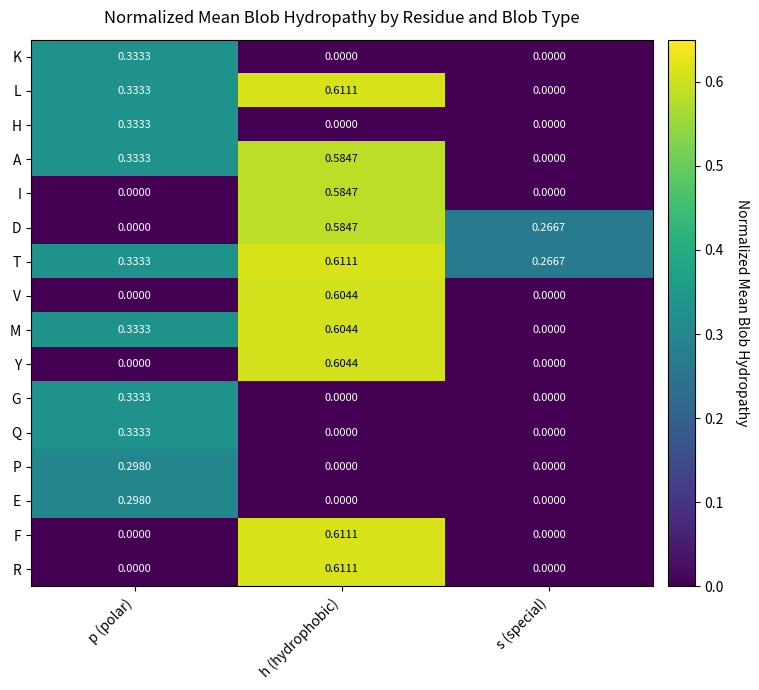

At which category is the sum across all series the highest?

h (hydrophobic)